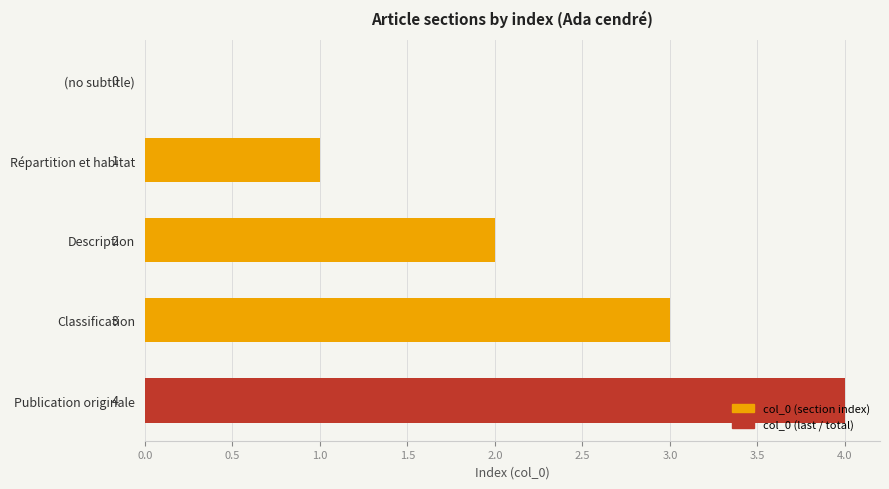

What is the sum of the values at Publication originale and Description?

6